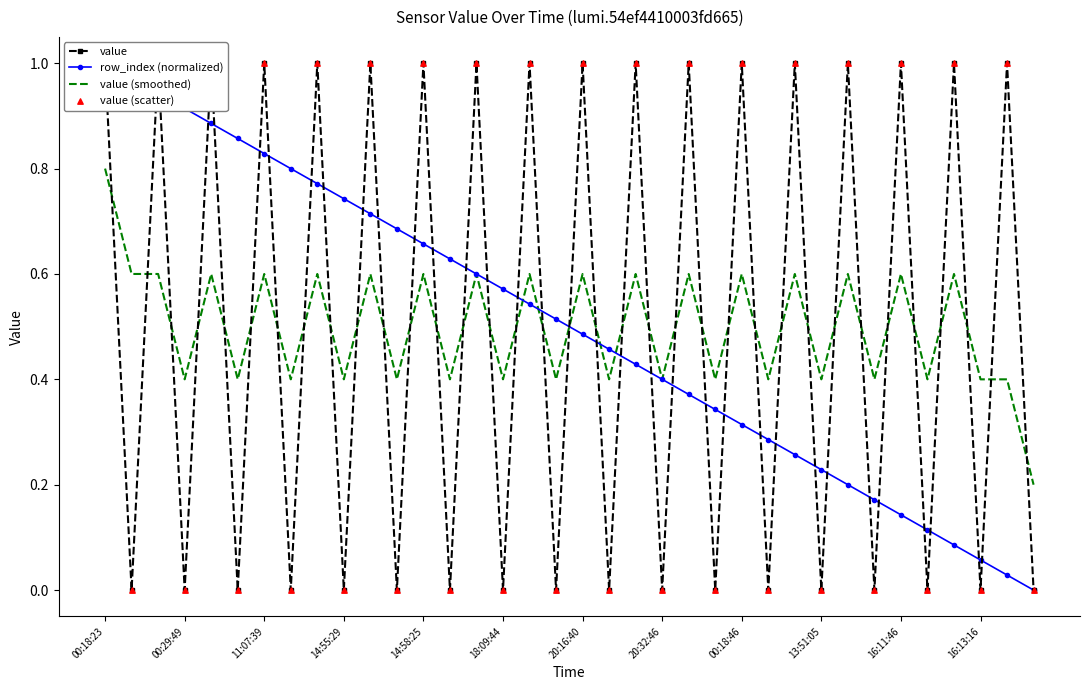

What is the total value across all series at 29?

0.6